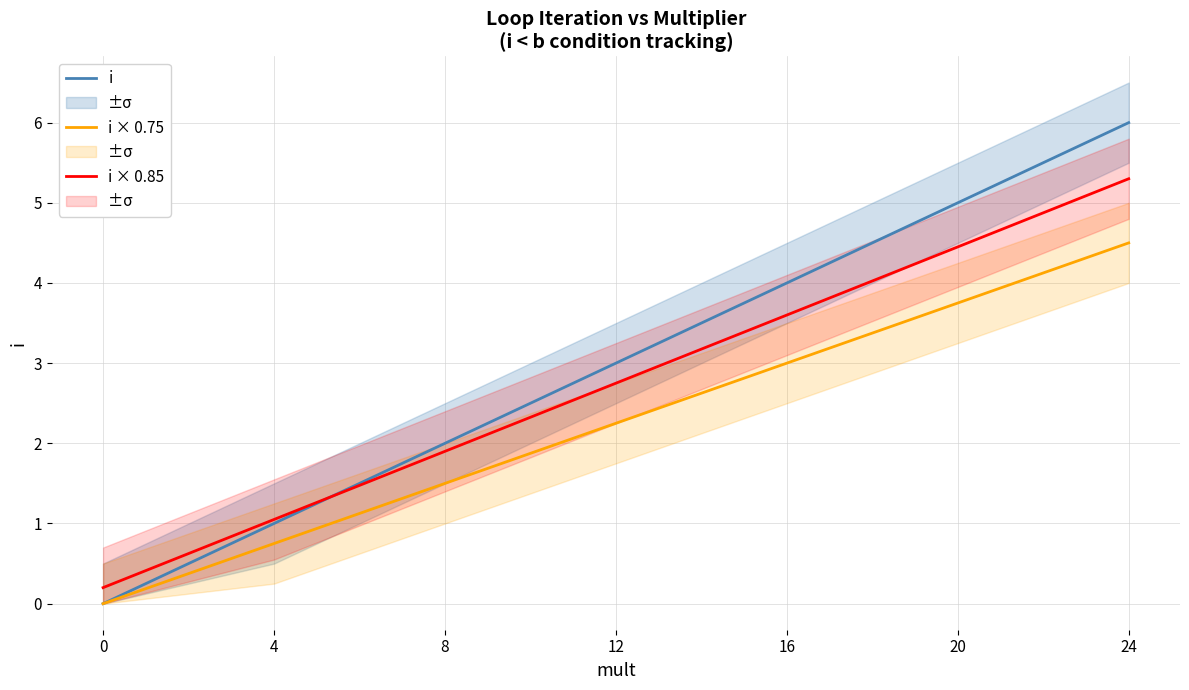

True or false: i × 0.85 has more than 1 points higher than both neighbors.

False